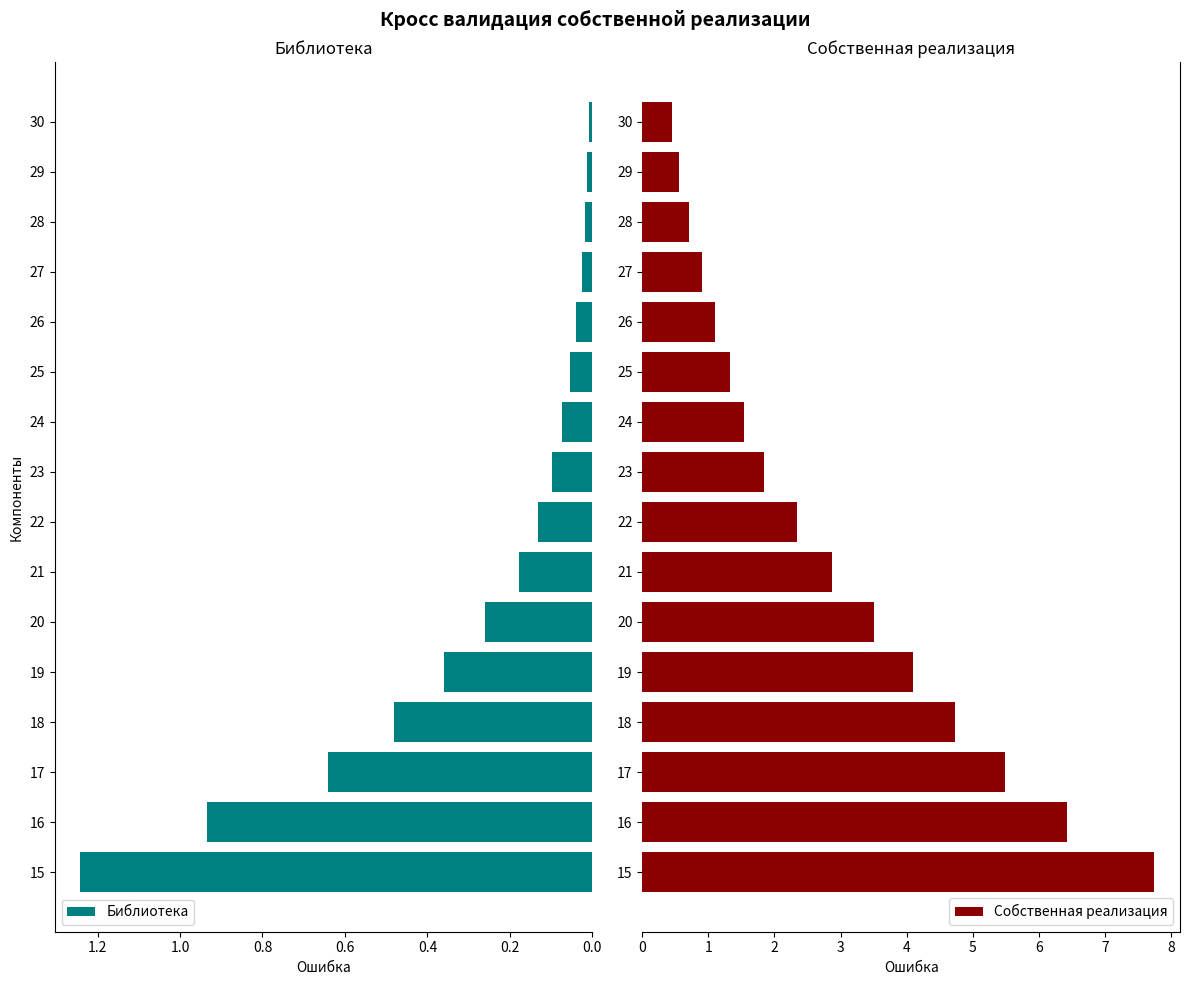

What is the sum of the Собственная реализация values at 25 and 20?

4.8